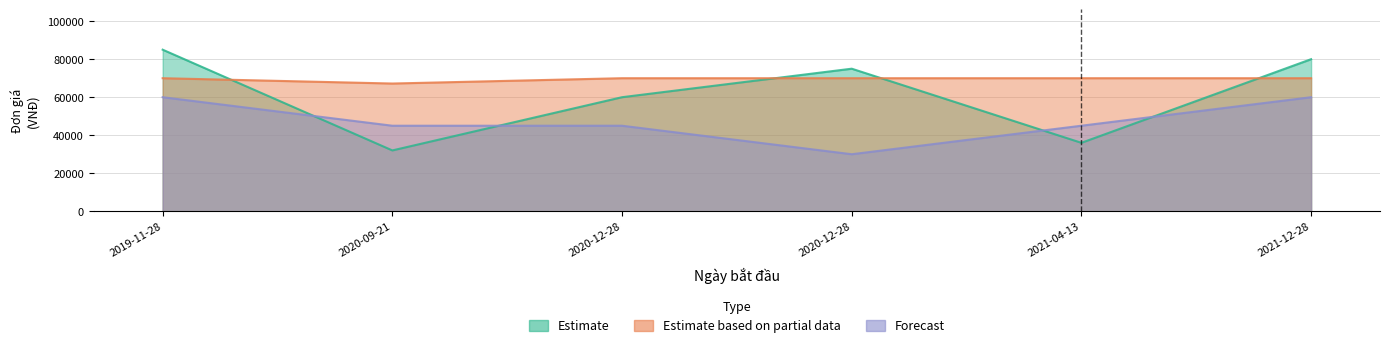

Rank the series by their maximum value, from highest to lowest.

Estimate, Estimate based on partial data, Forecast